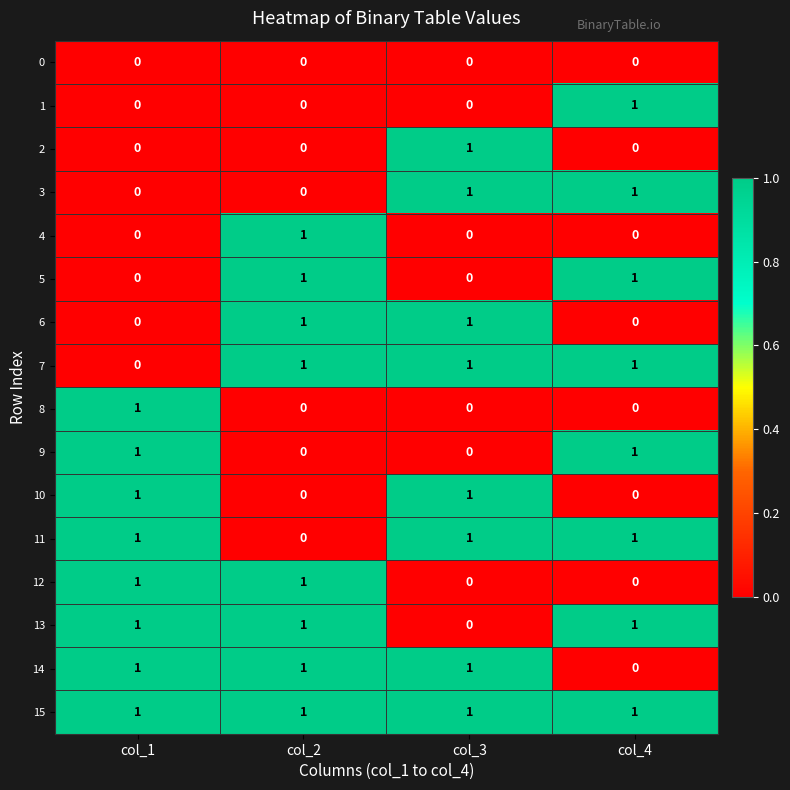

Is it true that 14 equals 1 at col_2?

True